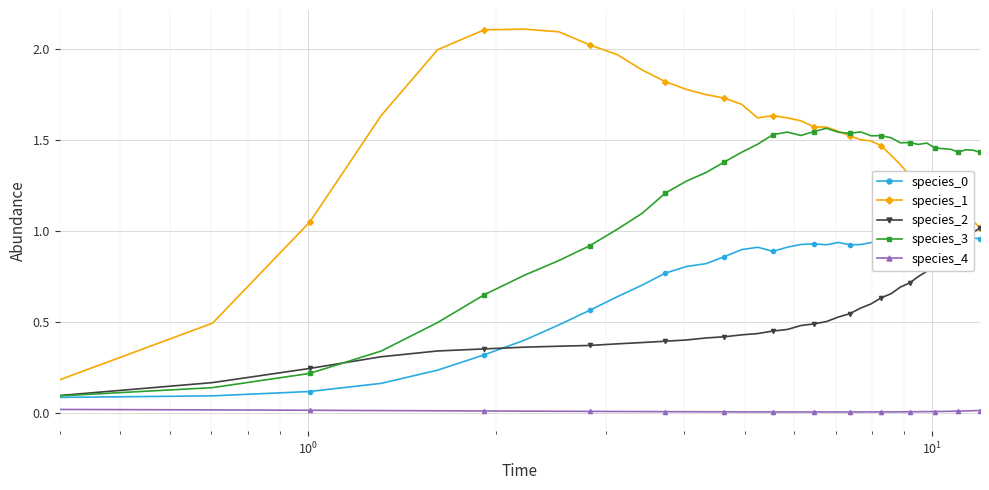

How many distinct data groups are displayed?

5